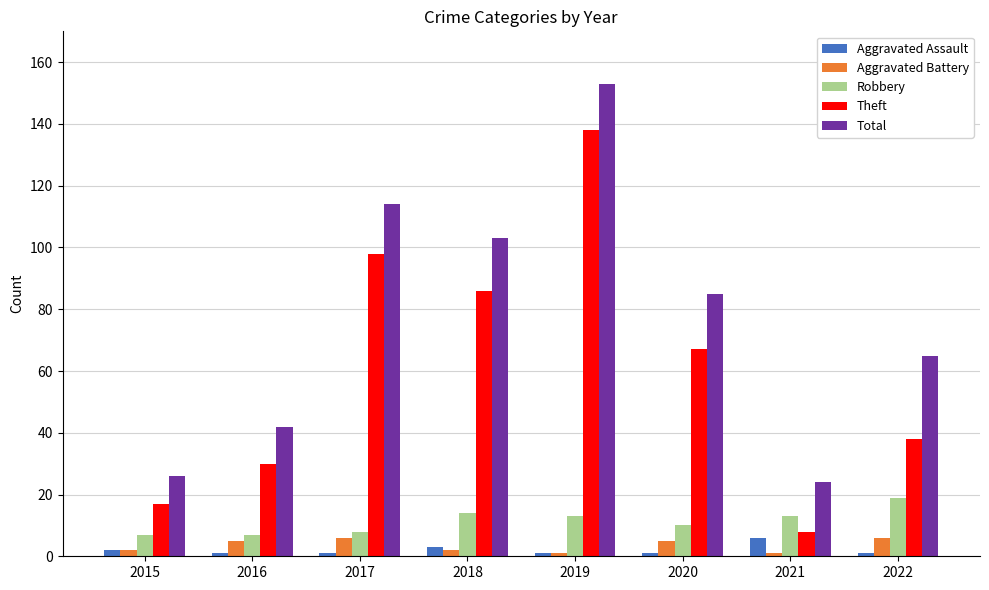

How many values in the Robbery series are below 13?

4